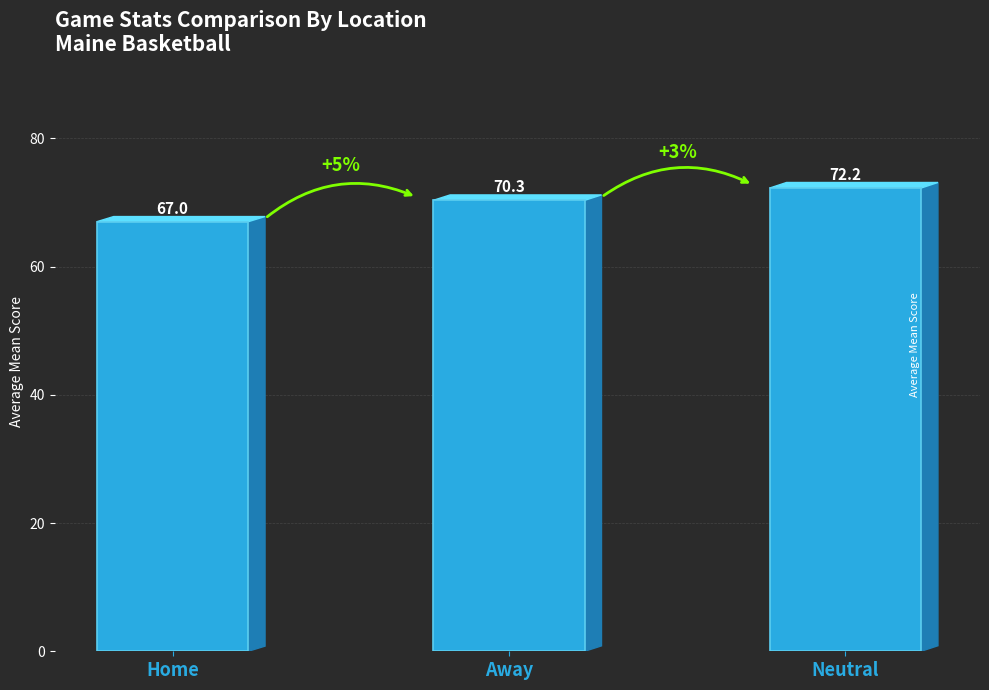

True or false: the data shows 32.6 at Home.

False